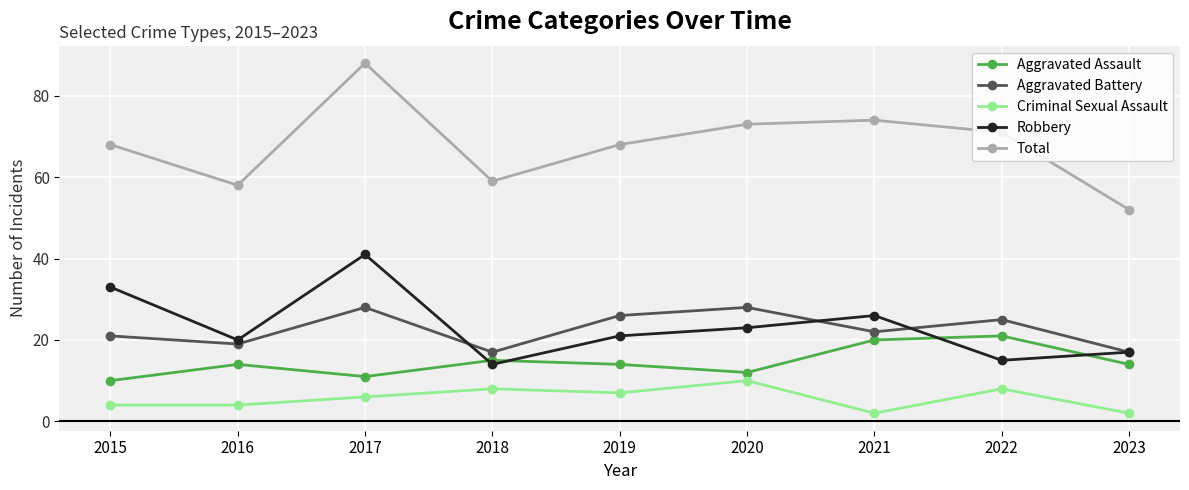

Count the number of data series in this chart.

5